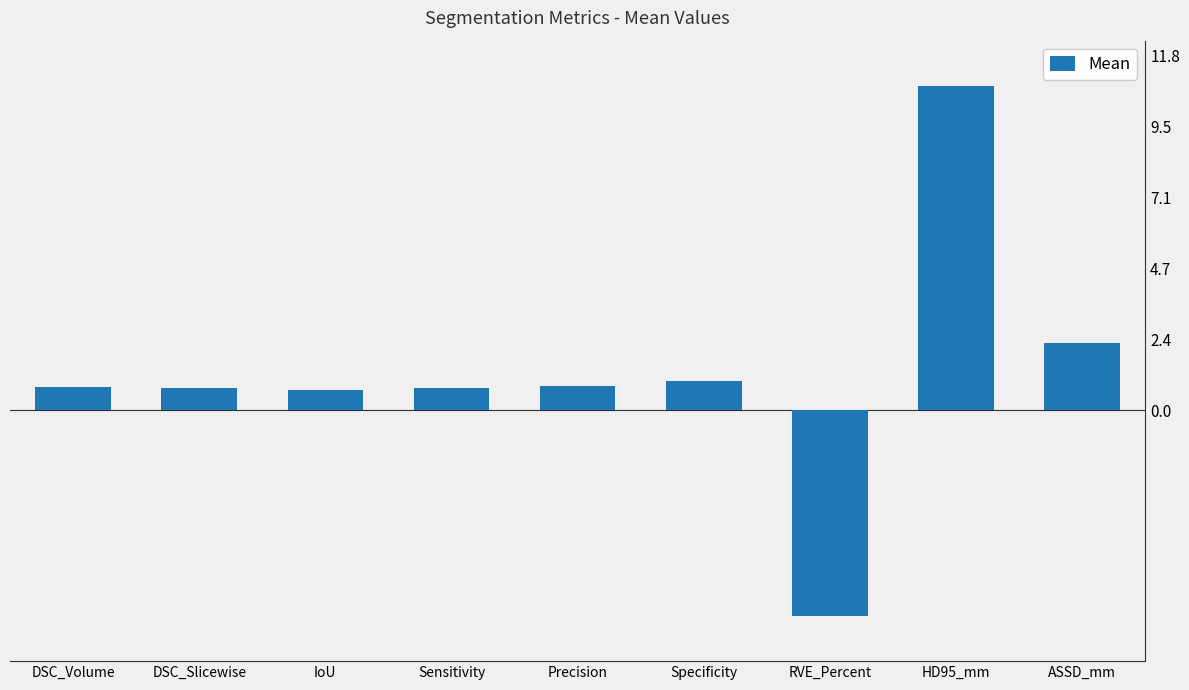

The value at Specificity is 1.4. True or false?

False